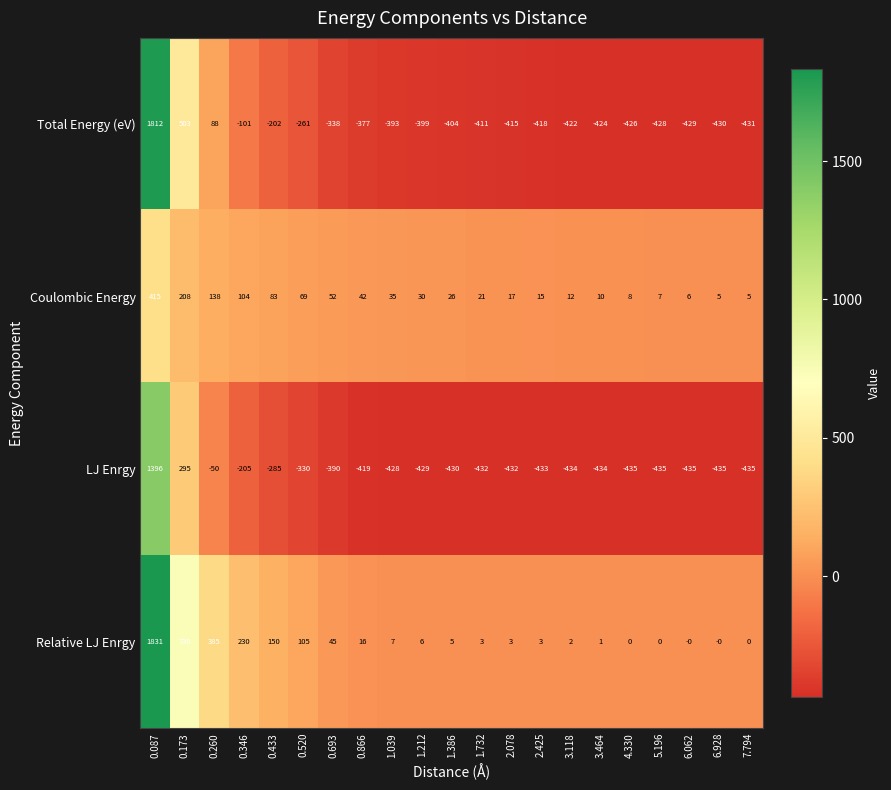

What is the sum of the Relative LJ Enrgy values at 0.173 and 0.693?

775